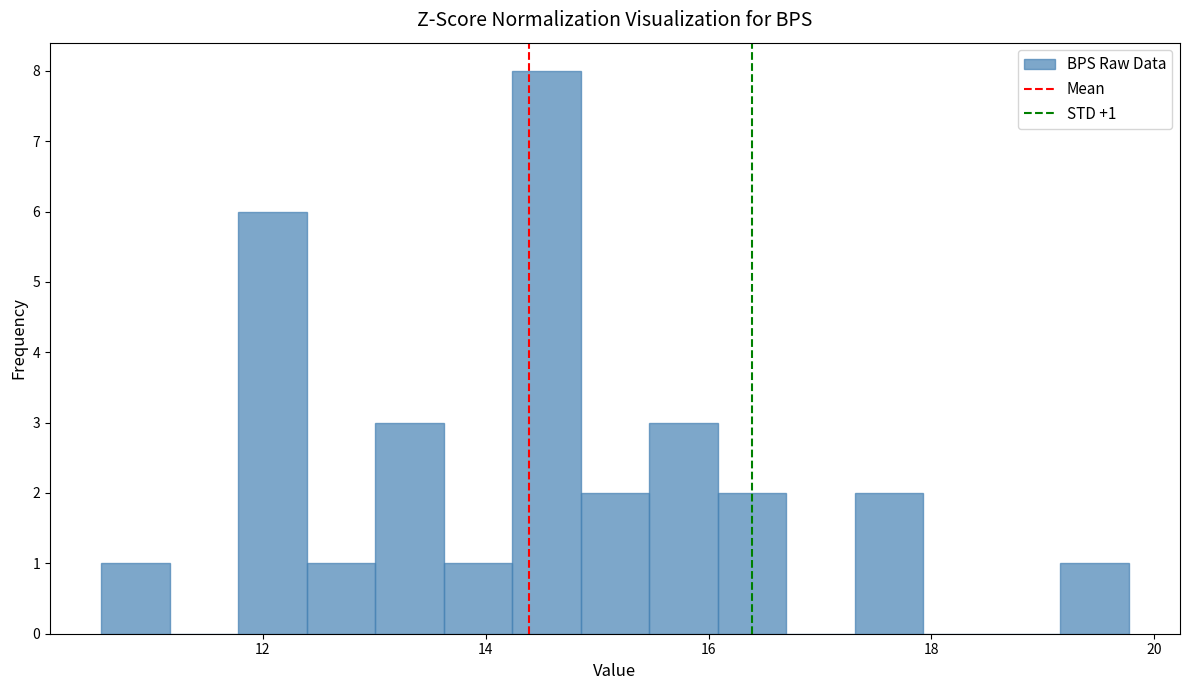

Around what value on the x-axis is the tallest bar? Give the approximate position of its centre, as read against the axis.

14.6